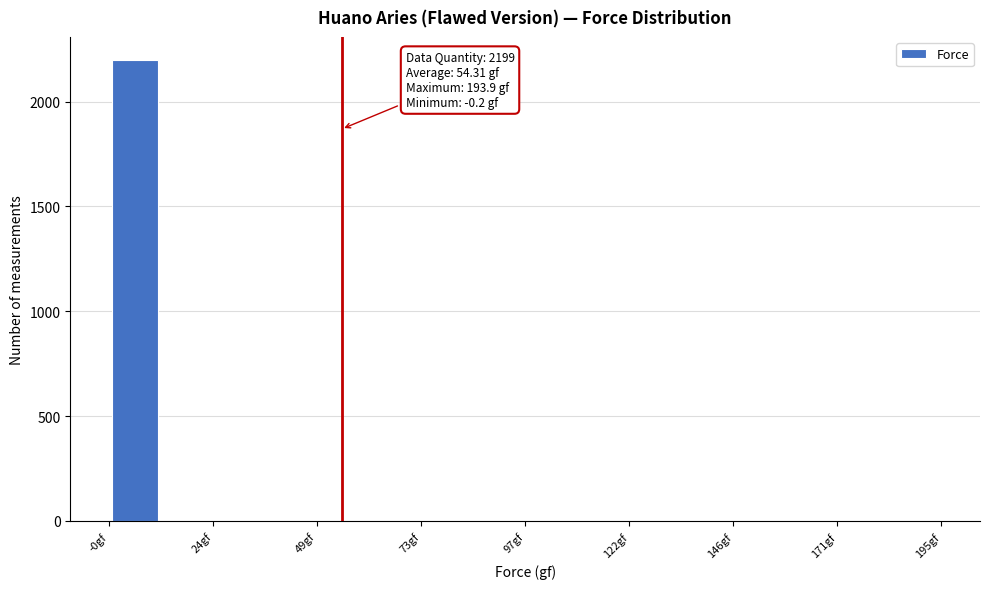

Around what value on the x-axis is the tallest bar? Give the approximate position of its centre, as read against the axis.

5